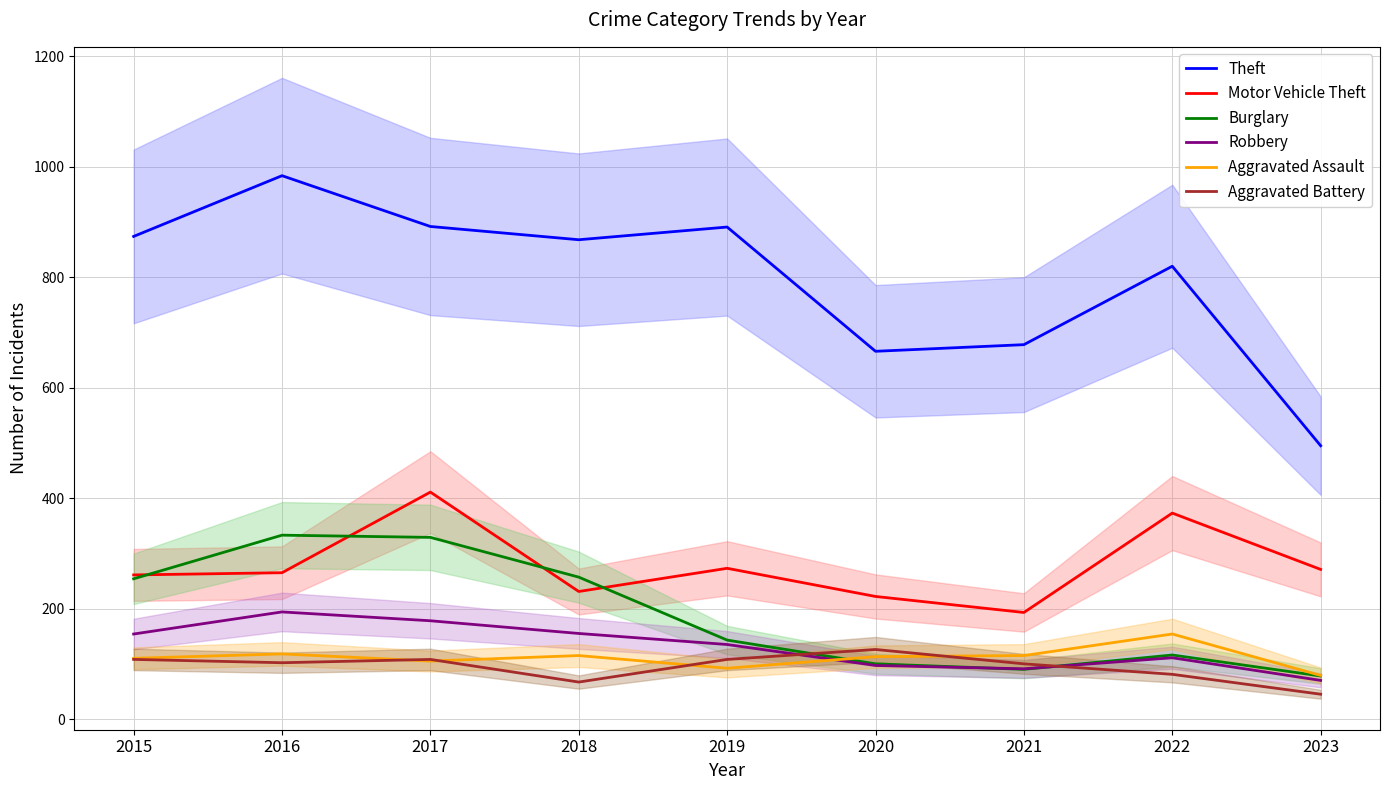

Is the value of Motor Vehicle Theft at 2020 greater than the value of Aggravated Battery at 2020?

Yes